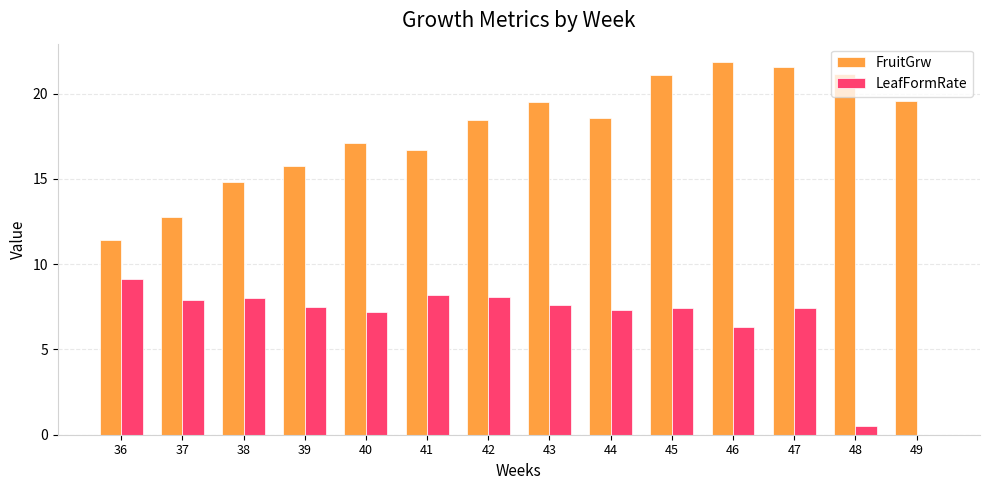

Which series changed the most between 40 and 48?

LeafFormRate